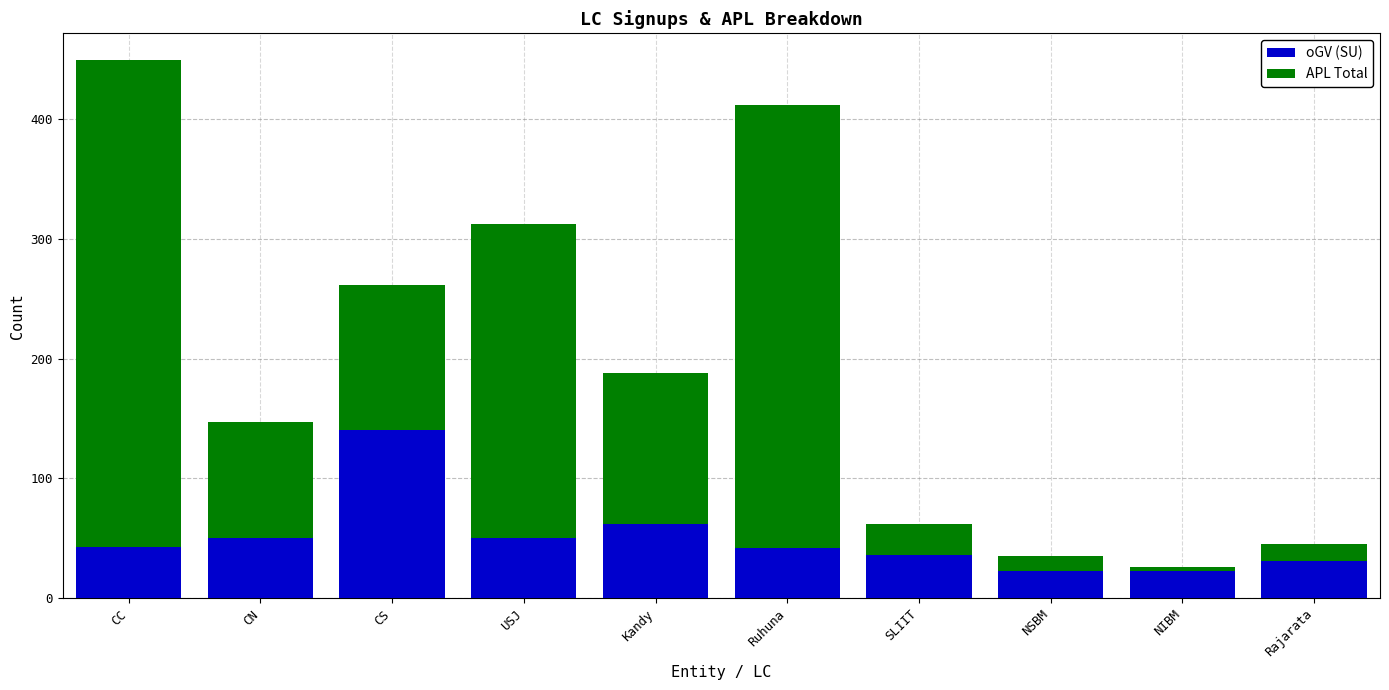

How many distinct data groups are displayed?

2